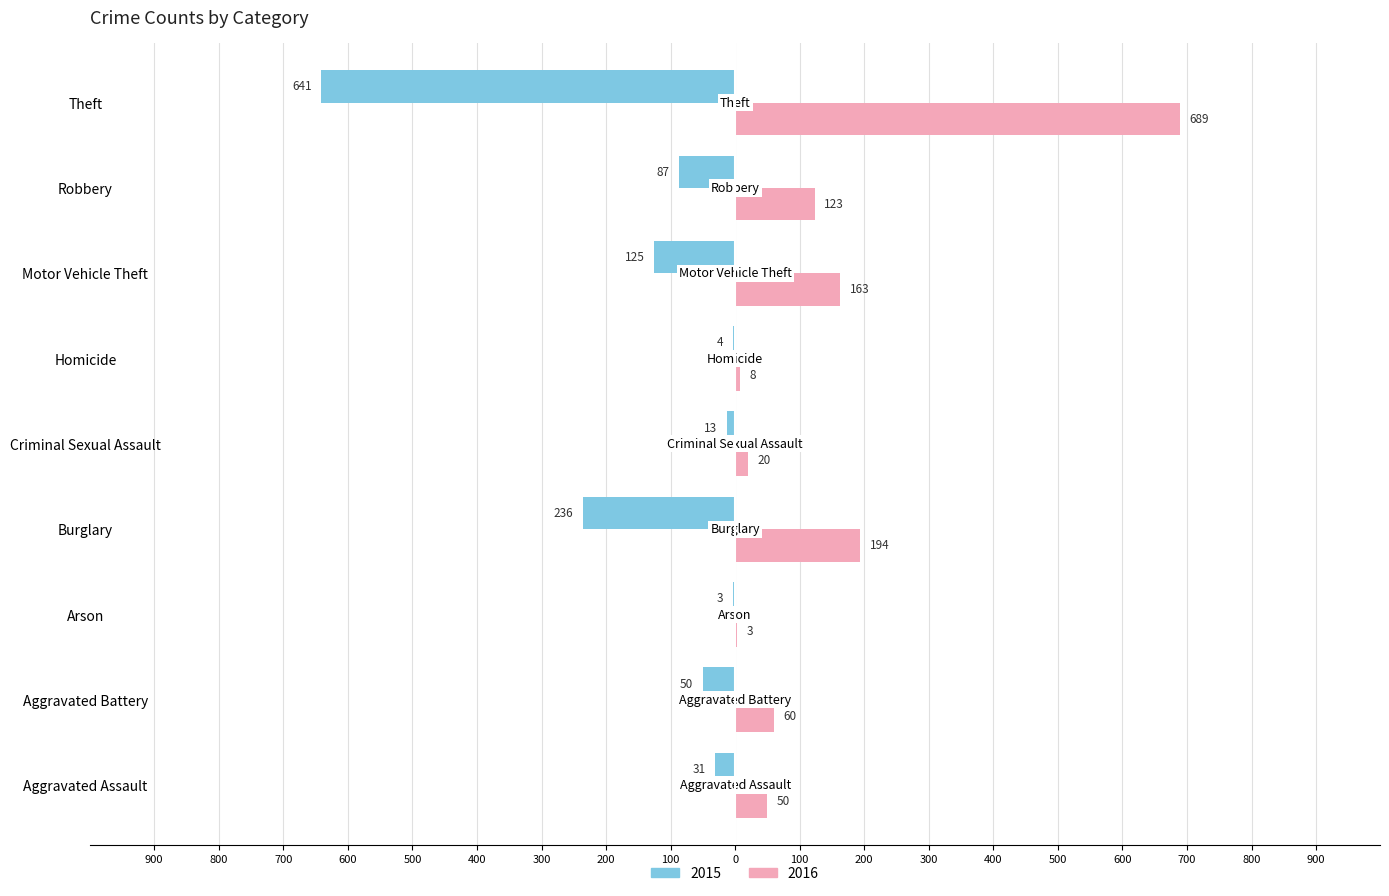

What are all the series names shown in the legend?

2015, 2016